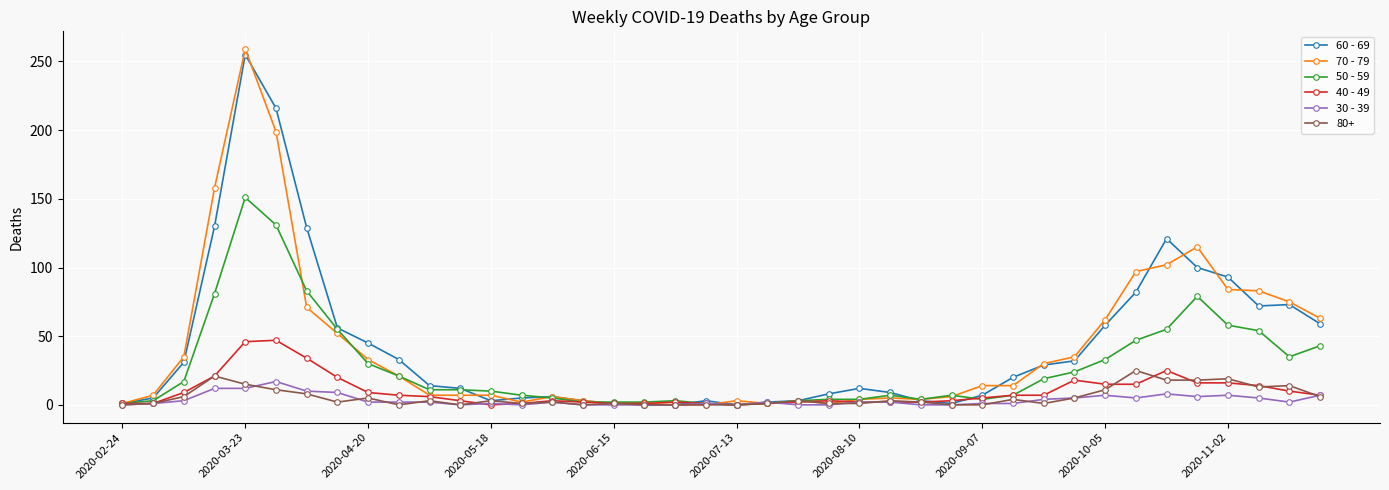

What is the maximum value shown in the chart?

259